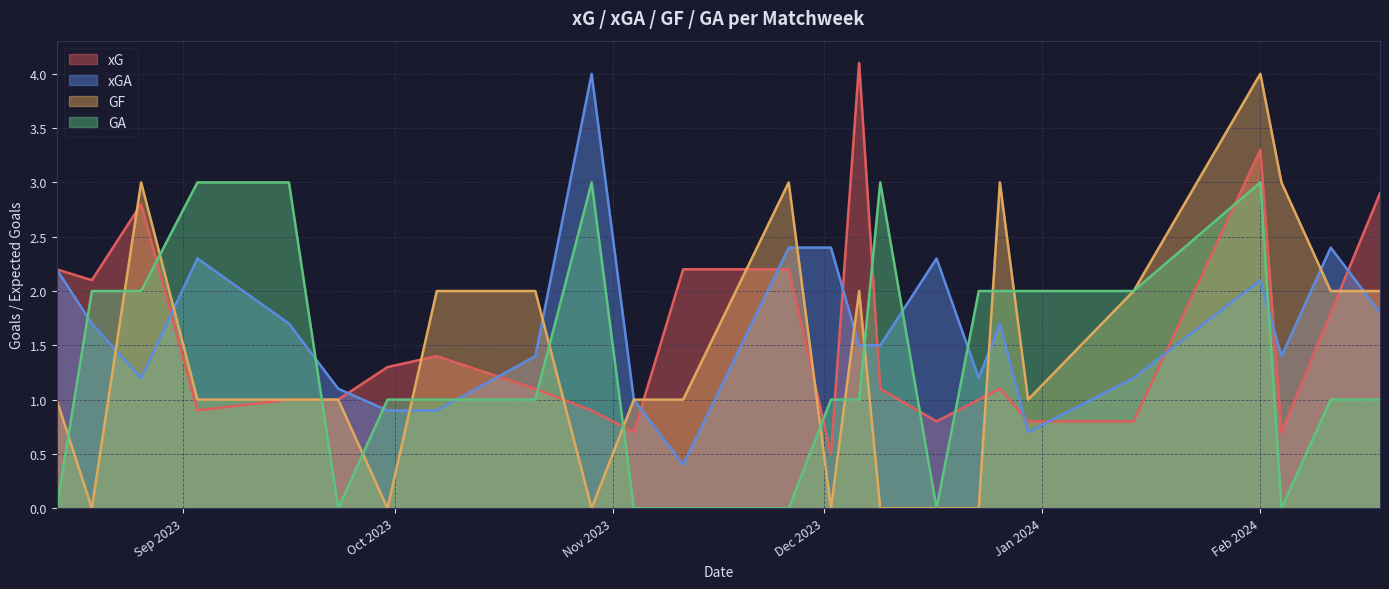

Which has a higher value, 2023-11-04 or 2023-12-26?

2023-12-26